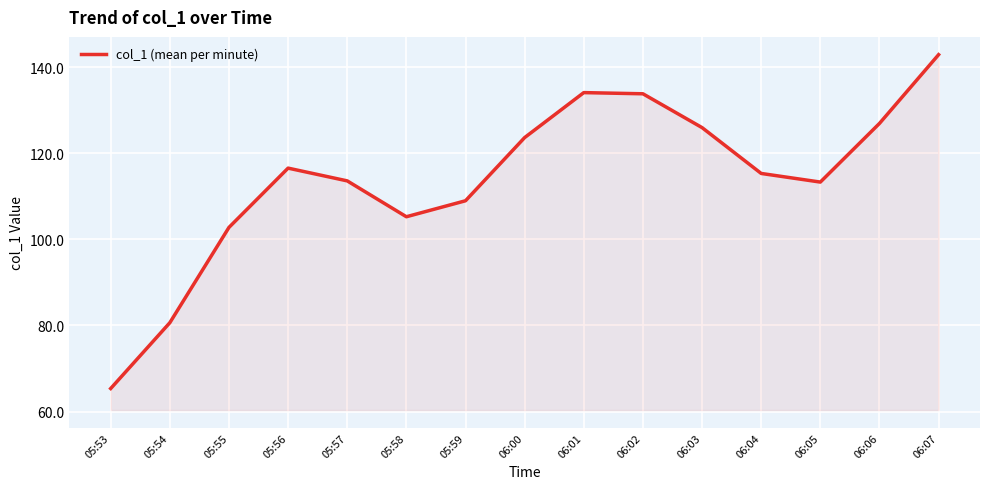

What is the difference between the values at 06:01 and 06:00?

10.5